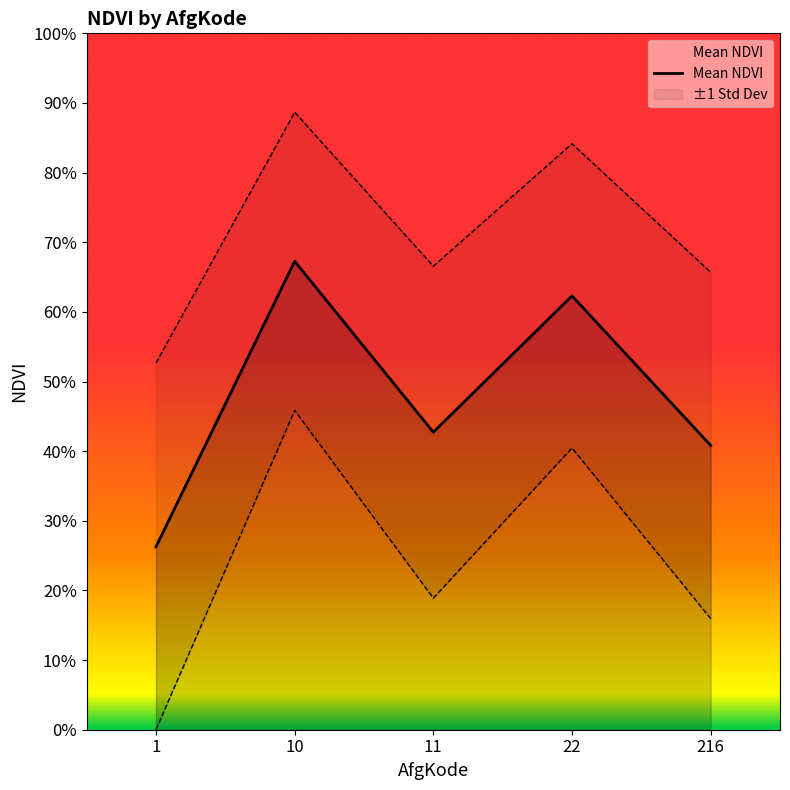

How many lines are shown in the chart?

1